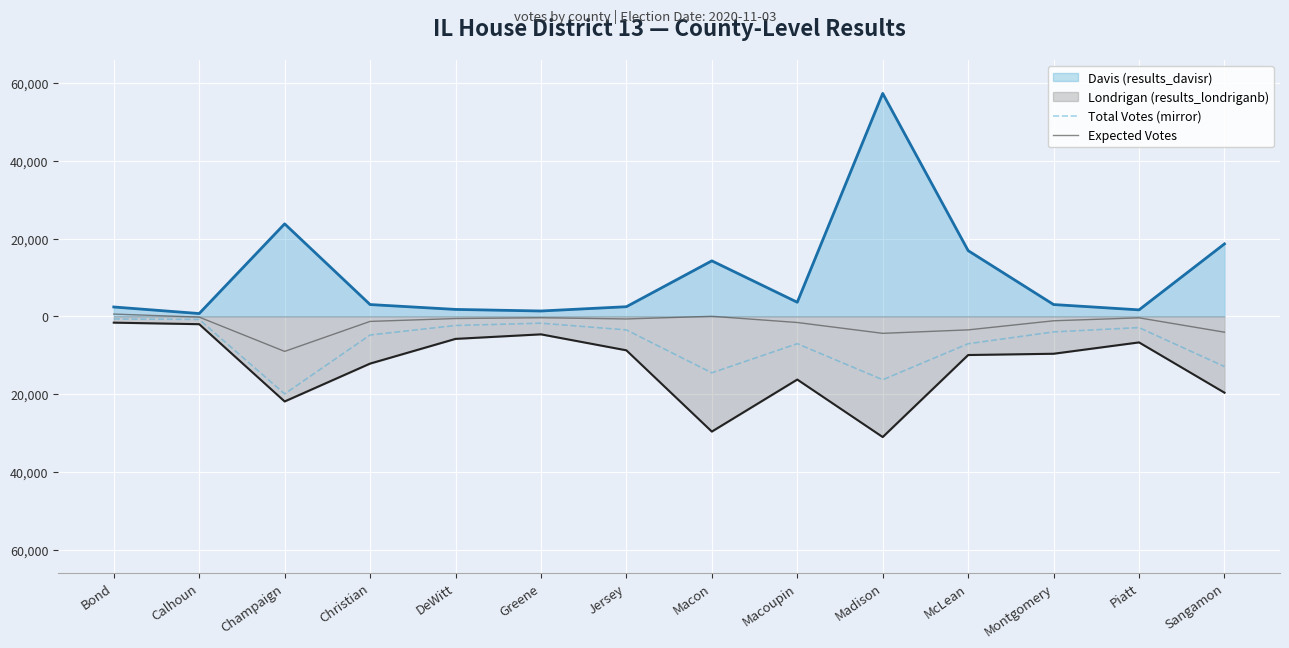

Rank the categories by Total Votes (mirror) value from highest to lowest.

Bond, Calhoun, Greene, DeWitt, Piatt, Jersey, Montgomery, Christian, Macoupin, McLean, Sangamon, Macon, Madison, Champaign